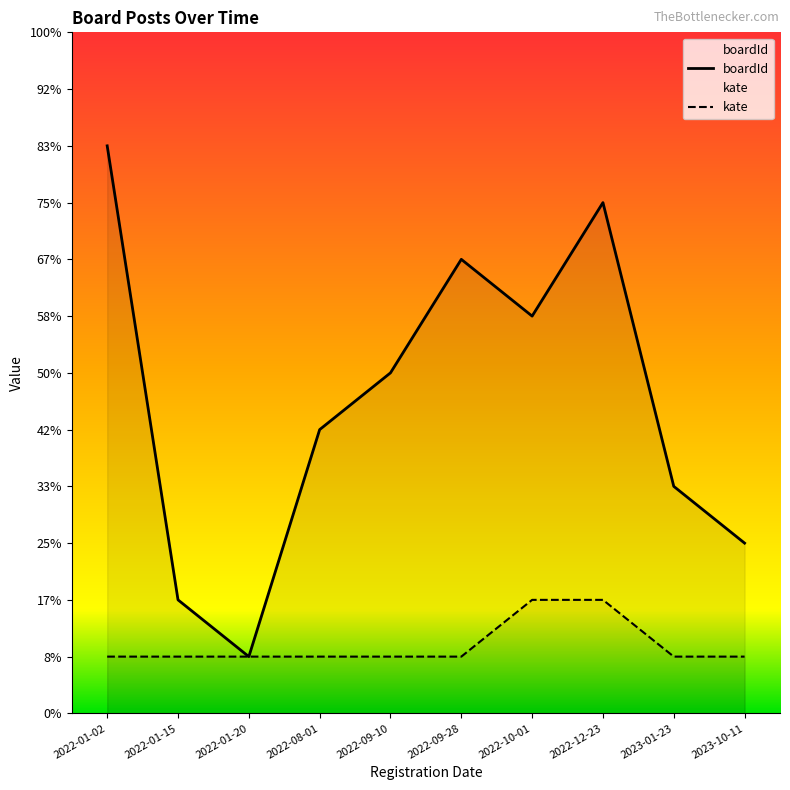

True or false: boardId and kate cross at least once.

False